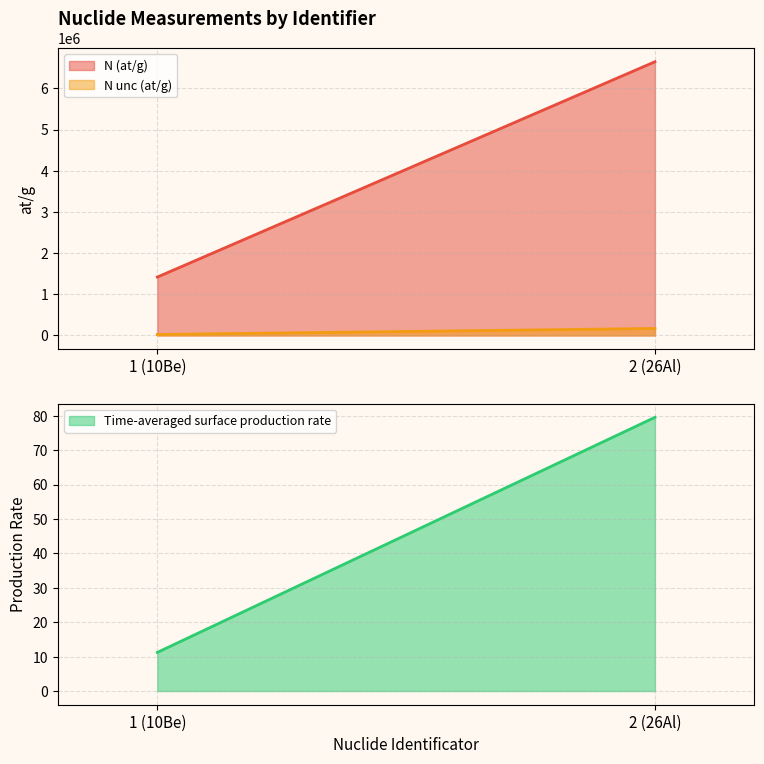

What is the average value of the Time-averaged surface production rate series?

45.4